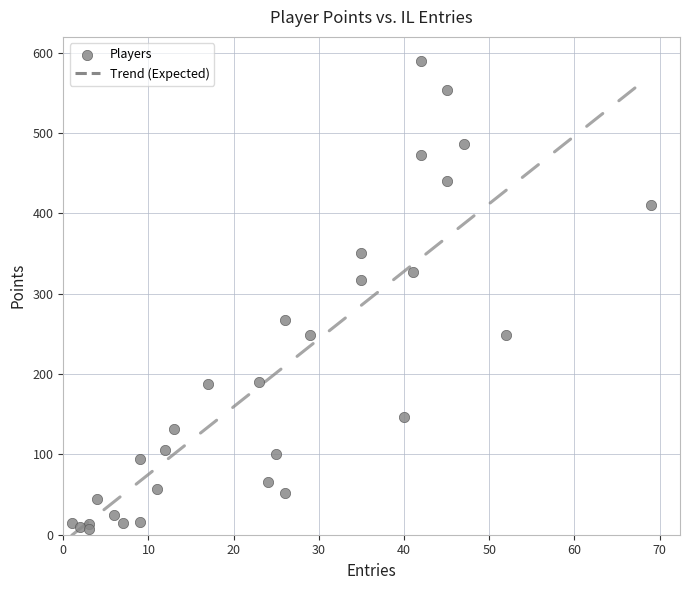

What Y value in the scatter plot is closest to 298?

317